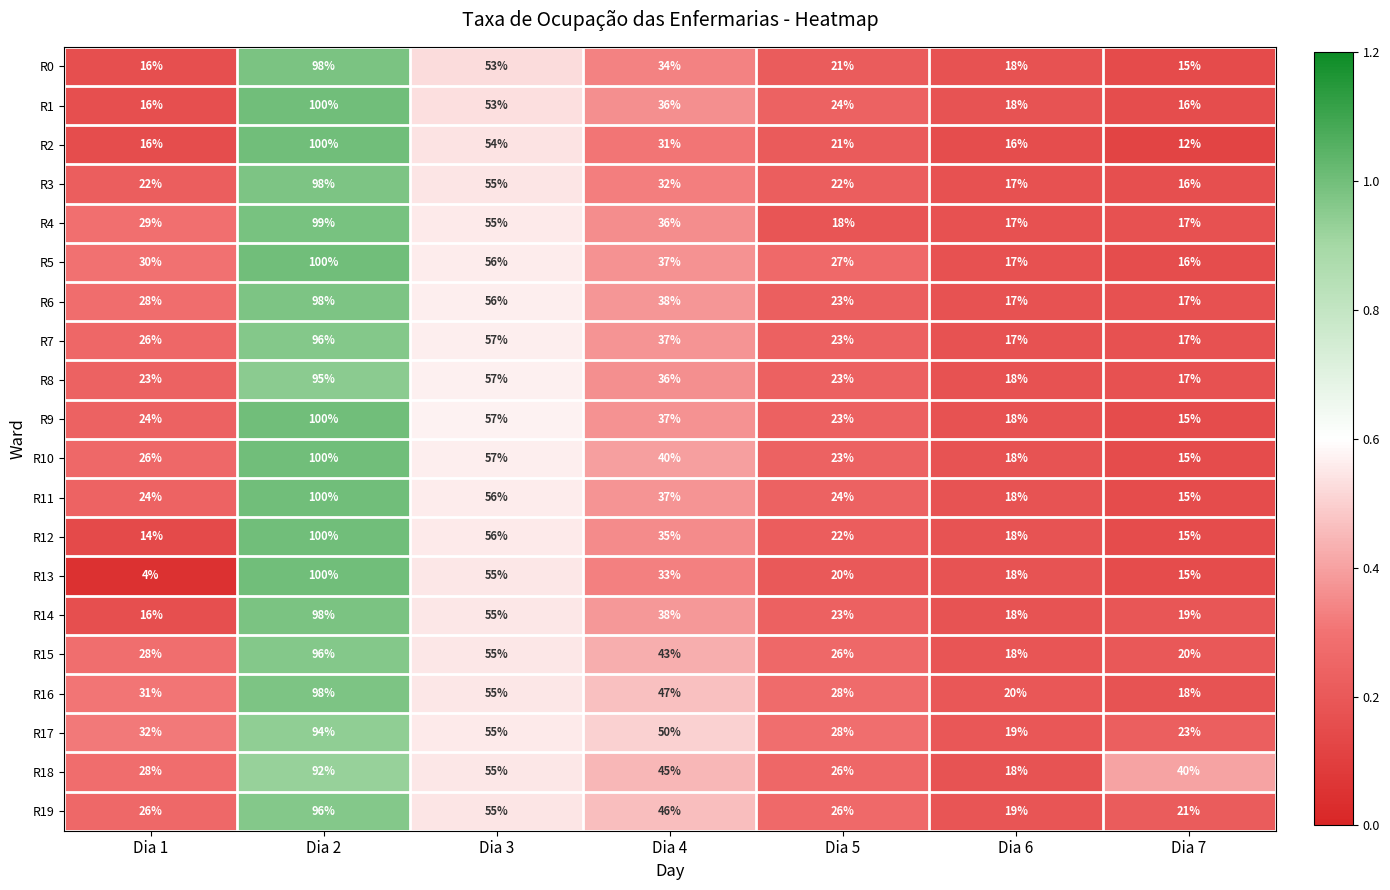

Rank the categories by R12 value from highest to lowest.

Dia 2, Dia 3, Dia 4, Dia 5, Dia 6, Dia 7, Dia 1